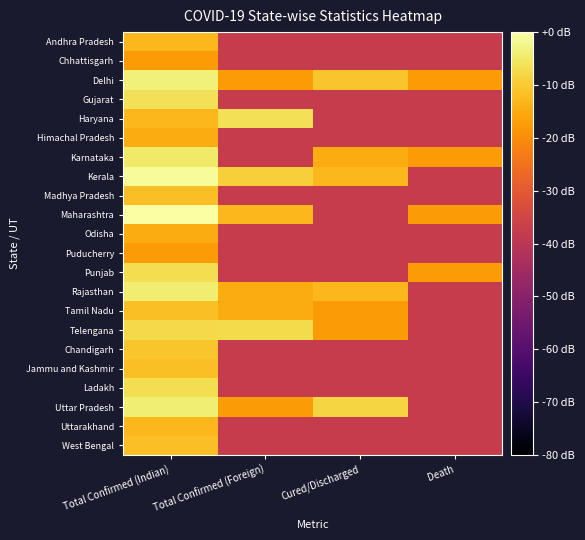

How many categories are shown in the chart?

4